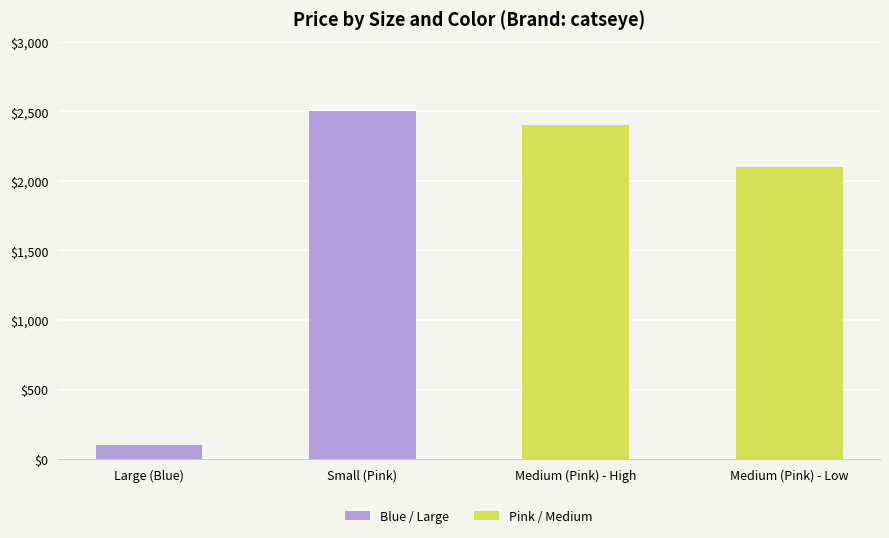

Is it true that the value at Medium (Pink) - High is 2400?

True